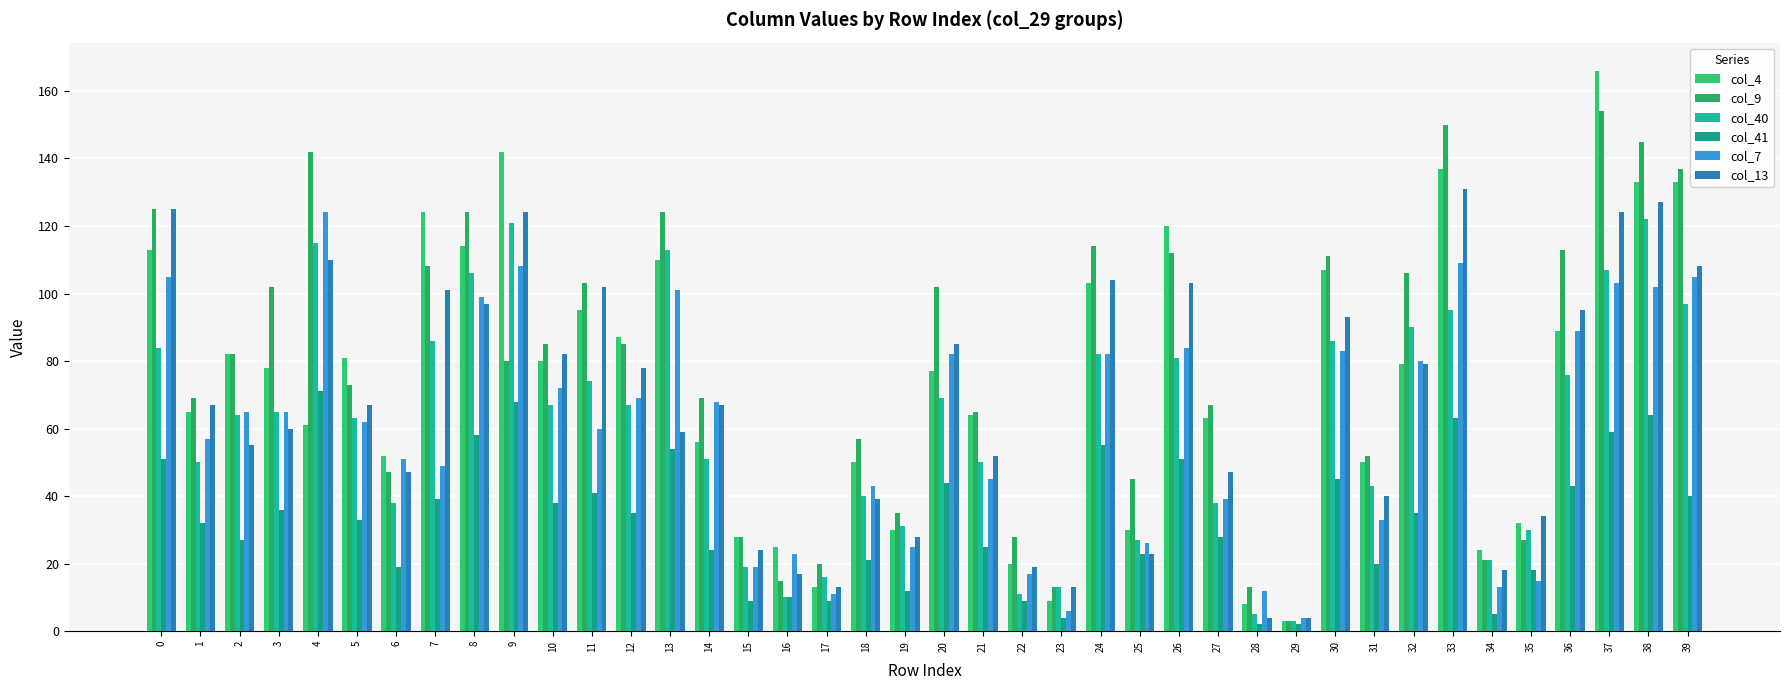

Rank the series by their maximum value, from lowest to highest.

col_41, col_40, col_7, col_13, col_9, col_4